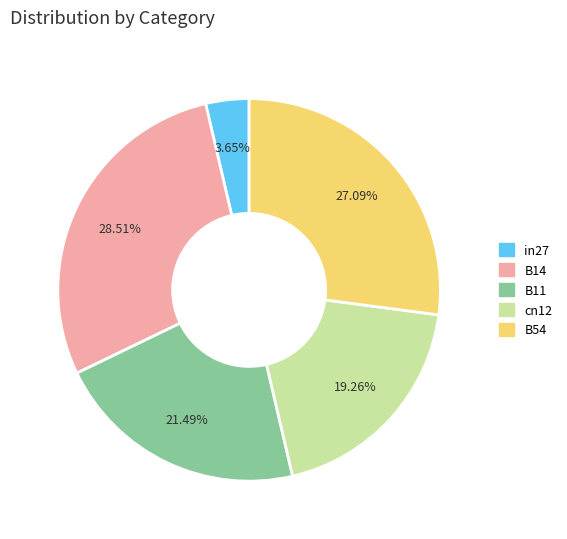

To the nearest percent, what is the difference between the largest and smallest slice percentages?

25%